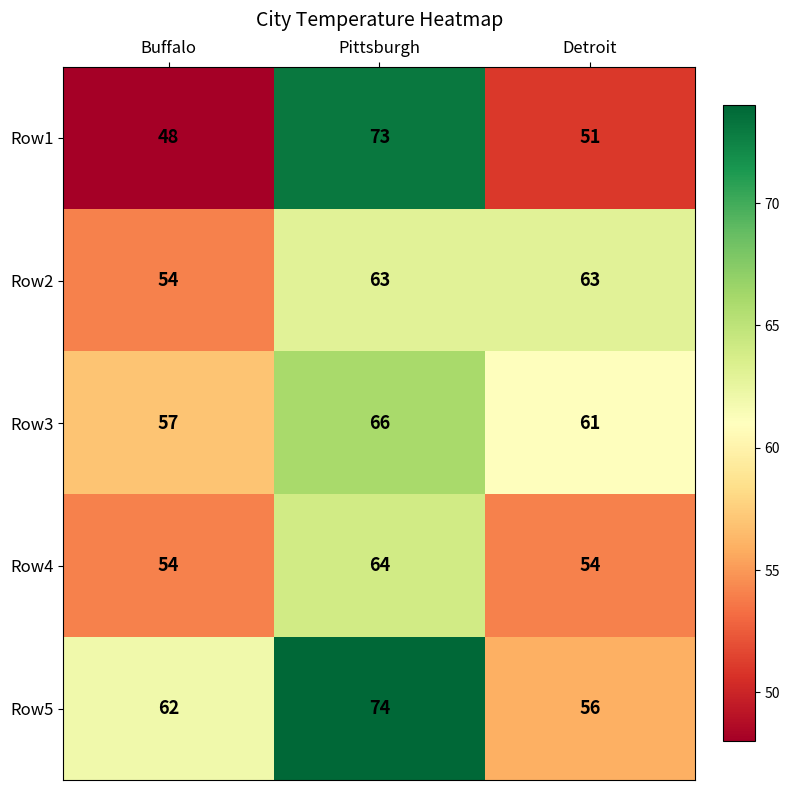

Read the Row2 value at Pittsburgh.

63